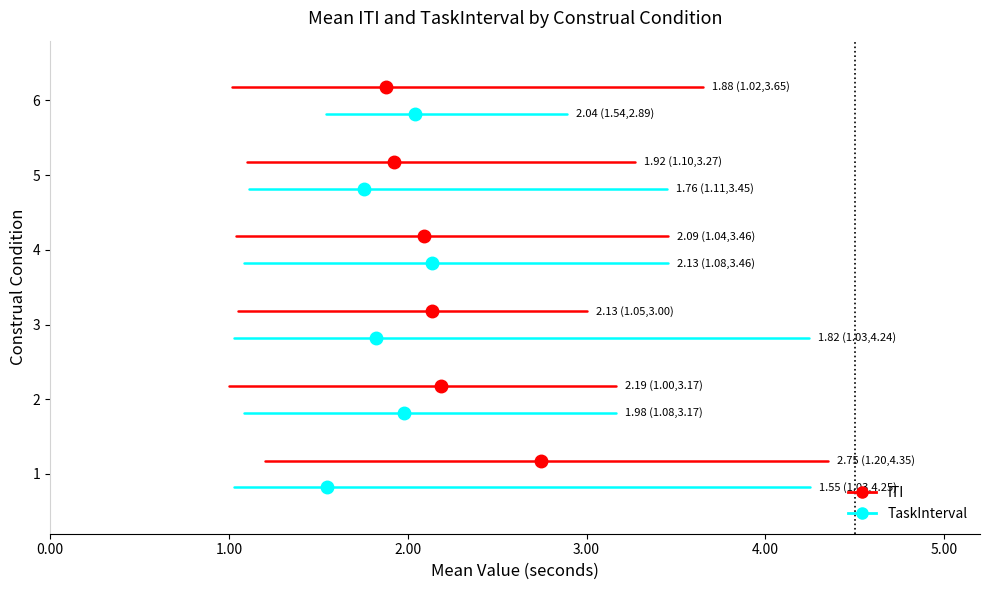

List the series in order of their overall mean, highest first.

ITI, TaskInterval